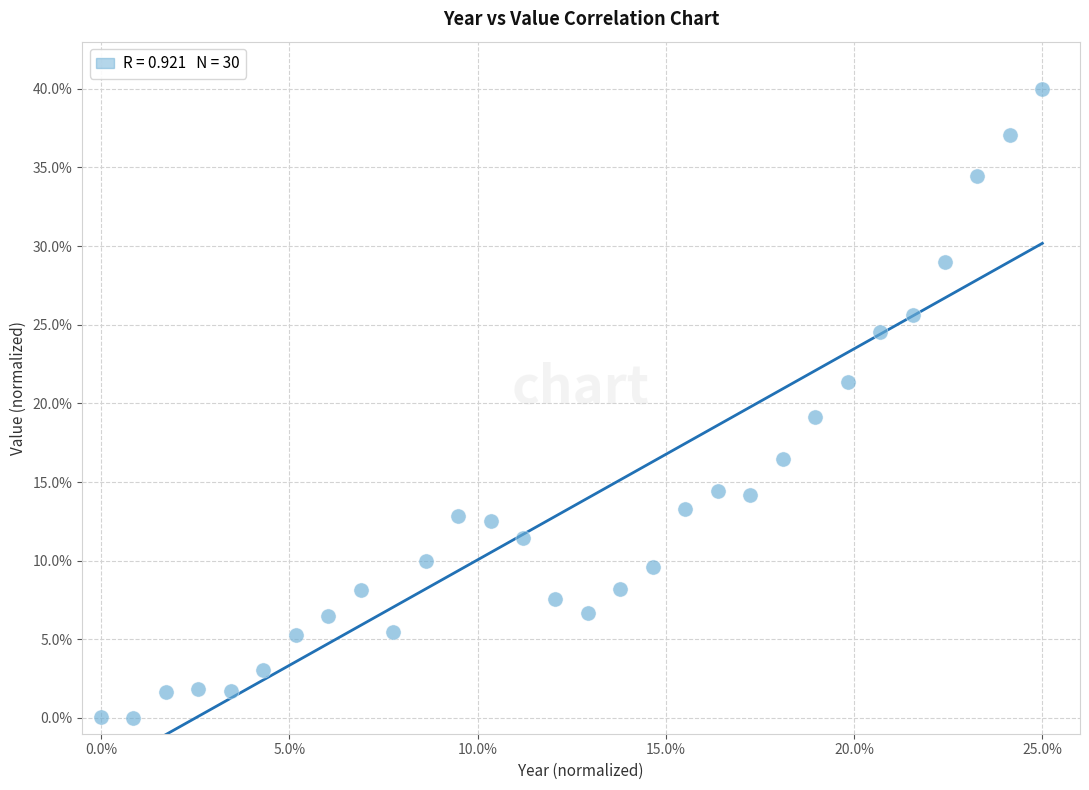

What Y value in the scatter plot is closest to 20?

19.2